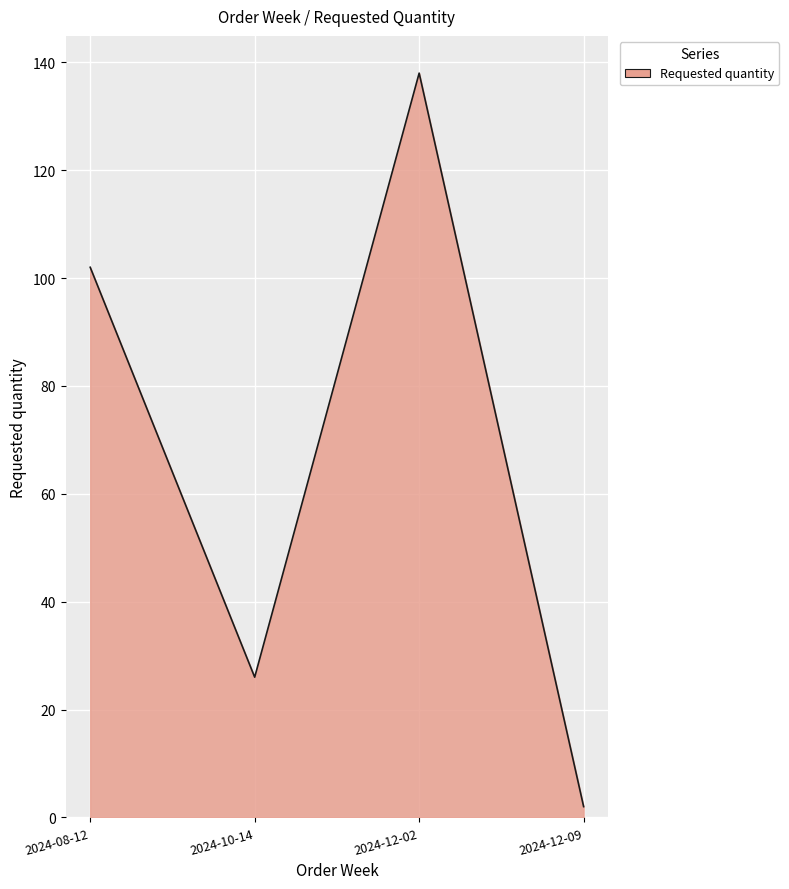

What is the ratio of the value at 2024-10-14 to the value at 2024-12-02?

0.2